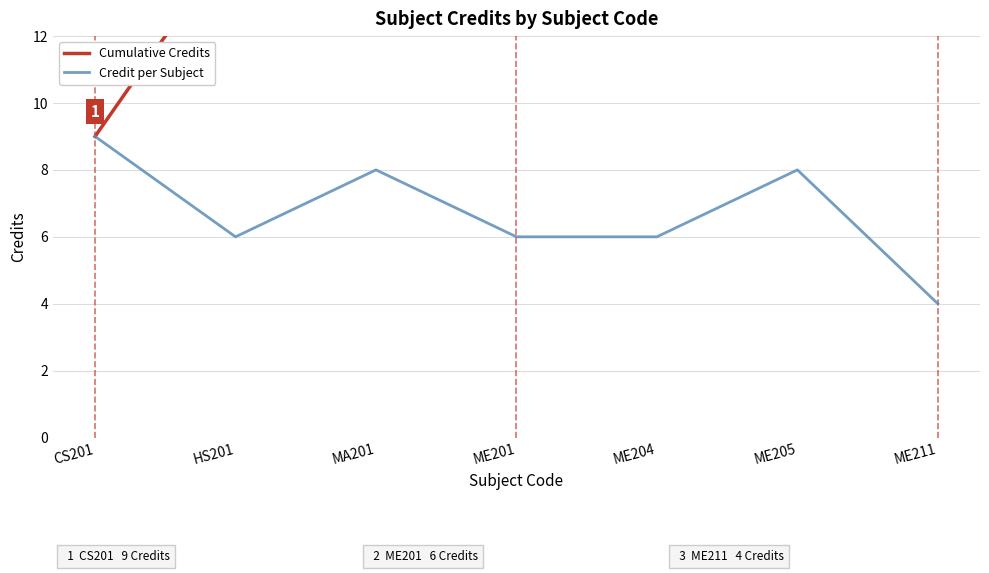

What is the label of the 4th point from the right?

ME201